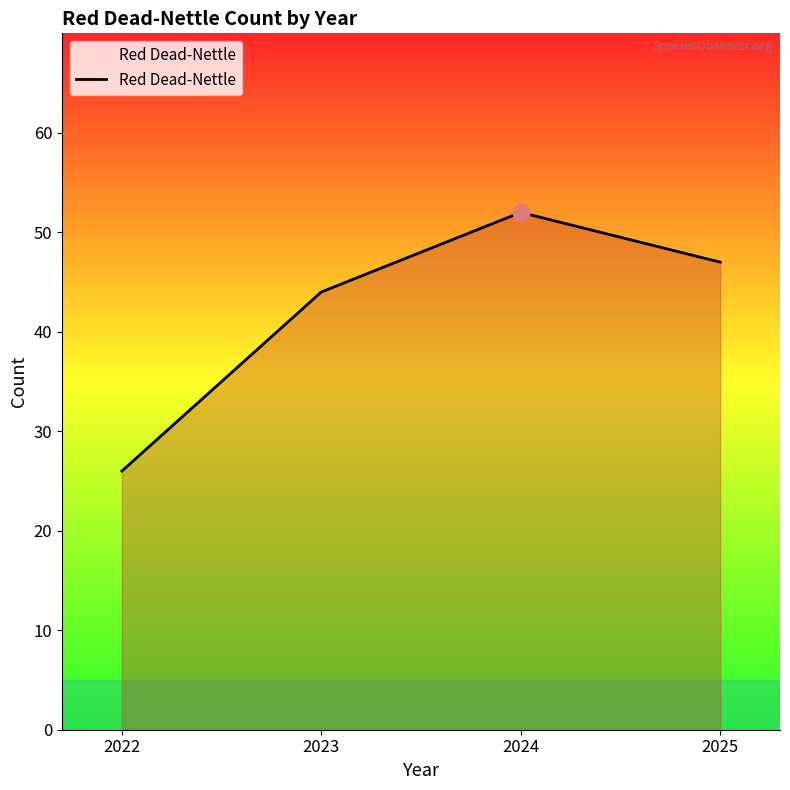

How many categories are shown in the chart?

4